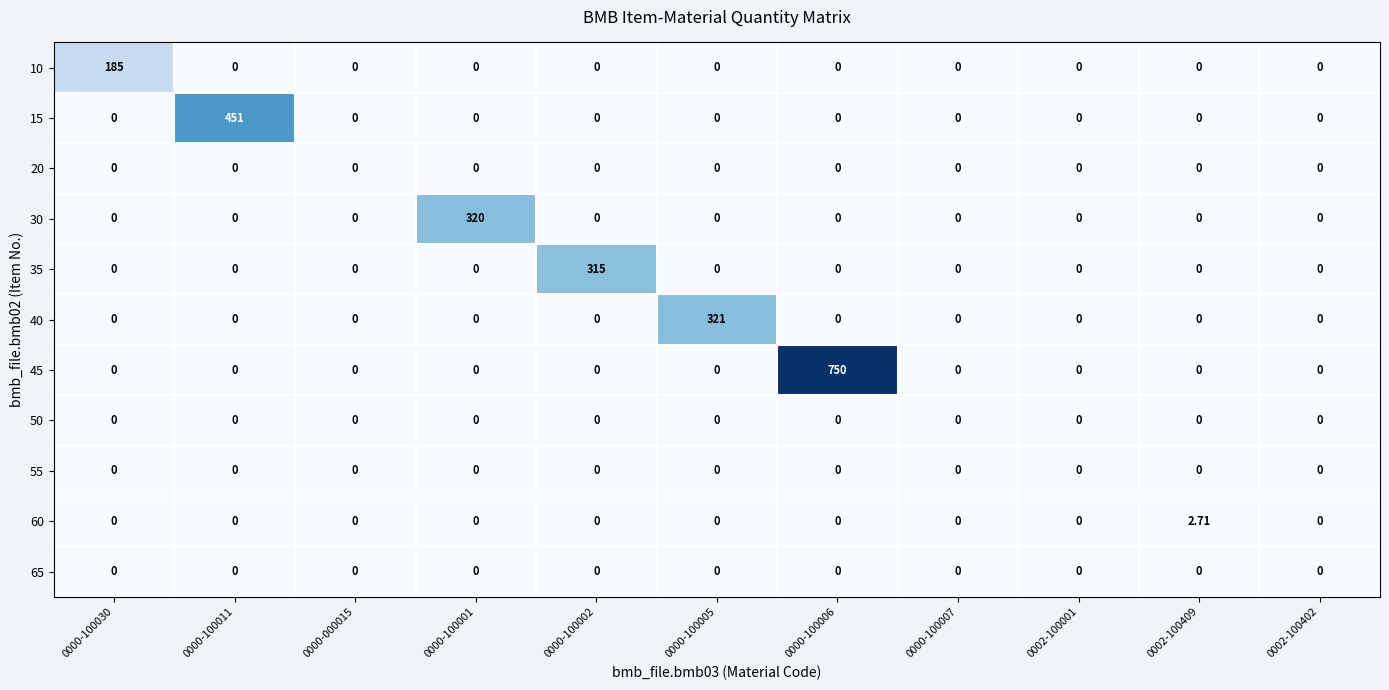

At how many categories does at least one series exceed 630?

1